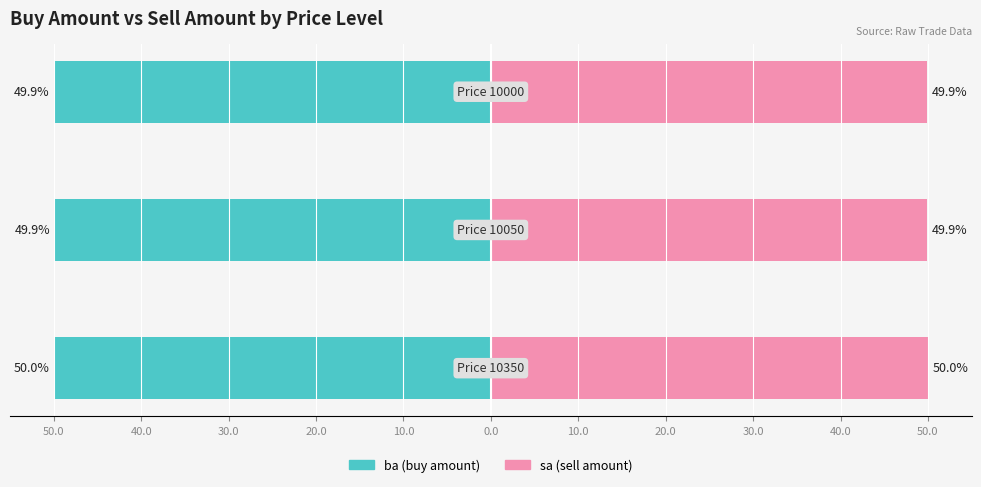

What is the label of the 1st bar from the left?

50.0